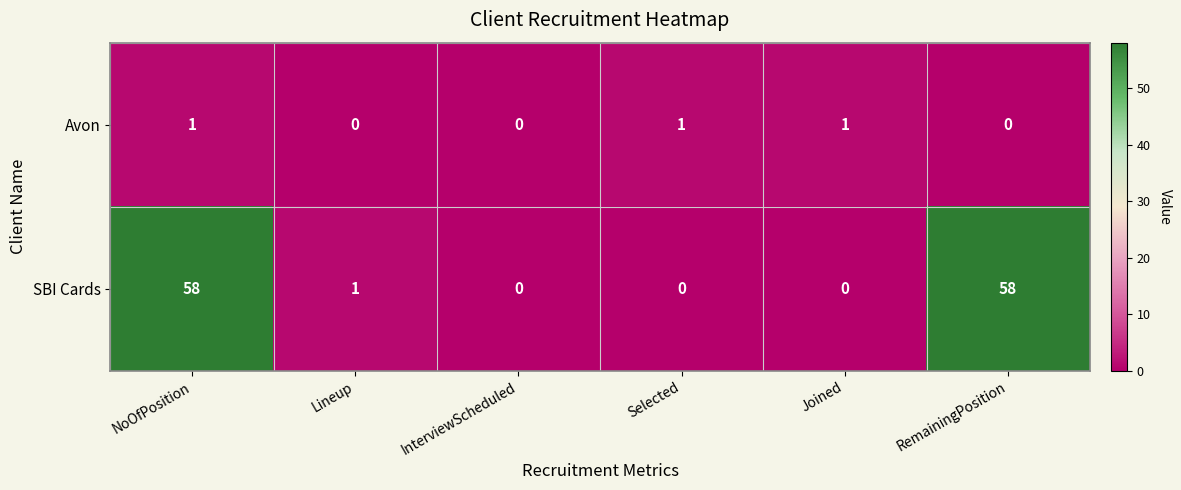

The value of SBI Cards at NoOfPosition is 101. True or false?

False